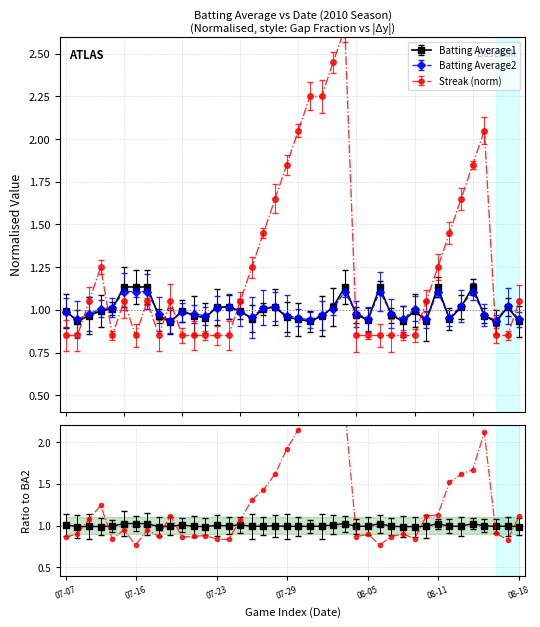

What is the difference between the highest and lowest values at 2010-08-07?

0.1